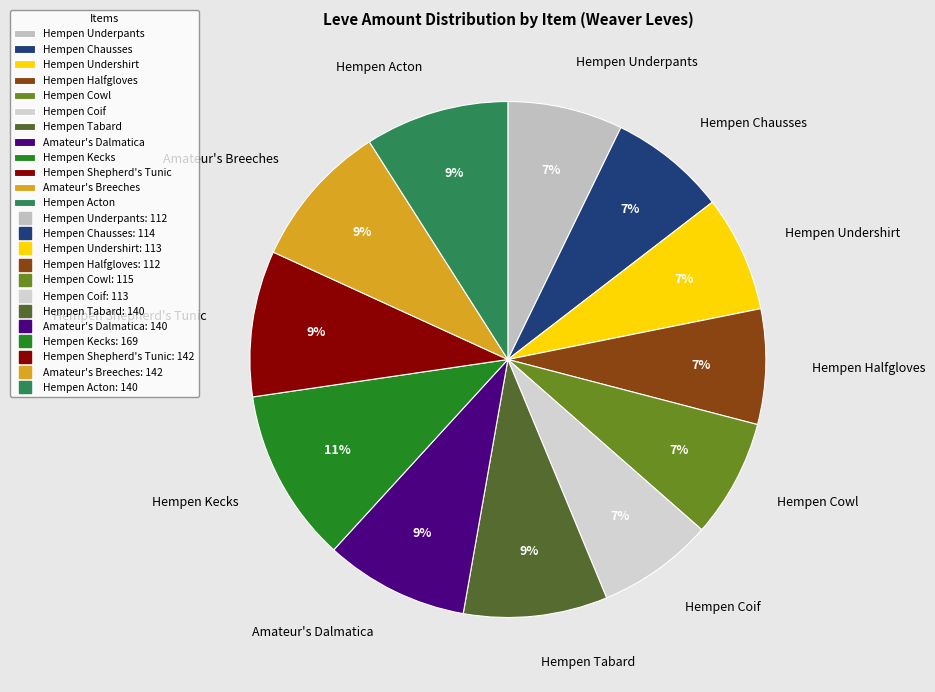

Does Hempen Coif represent more than half of the total?

No